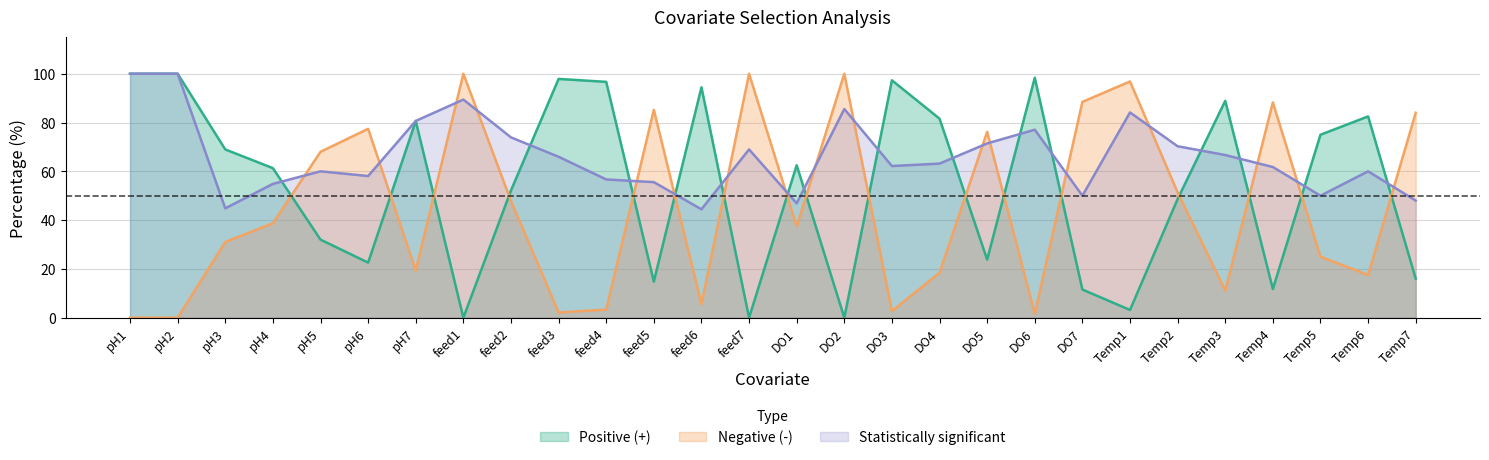

How many intersections are there between Statistically significant and Negative (-)?

17